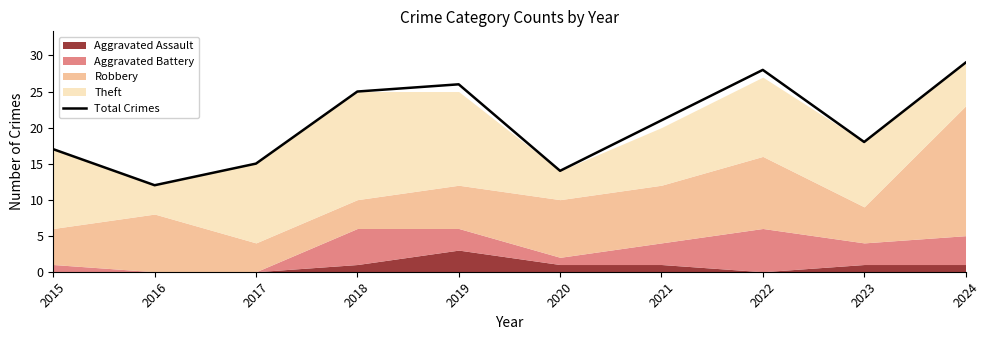

What is the maximum value shown in the chart?

29